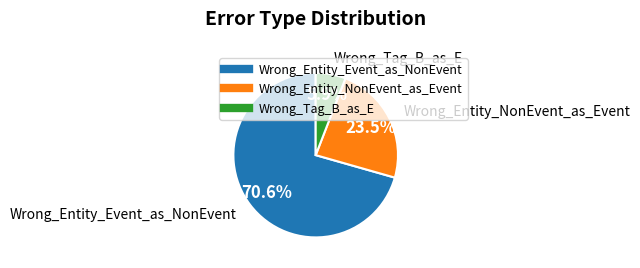

Combined, do Wrong_Entity_Event_as_NonEvent and Wrong_Entity_NonEvent_as_Event account for over 50%?

Yes